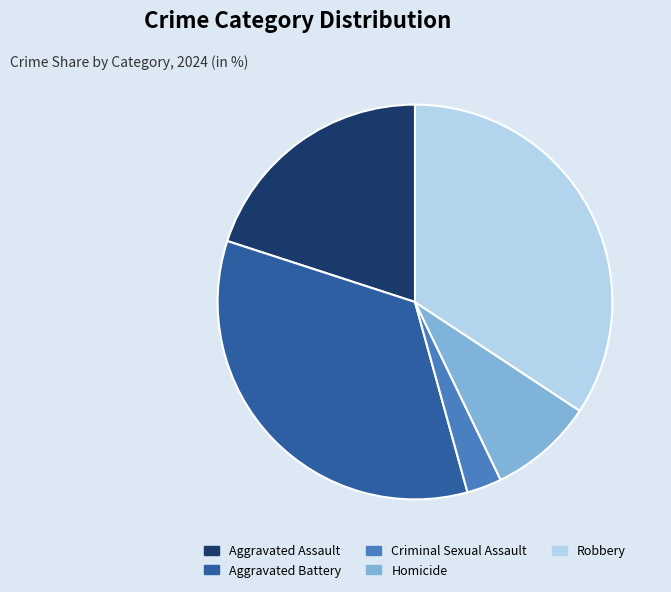

Is it true that Robbery is 34% of the pie?

True